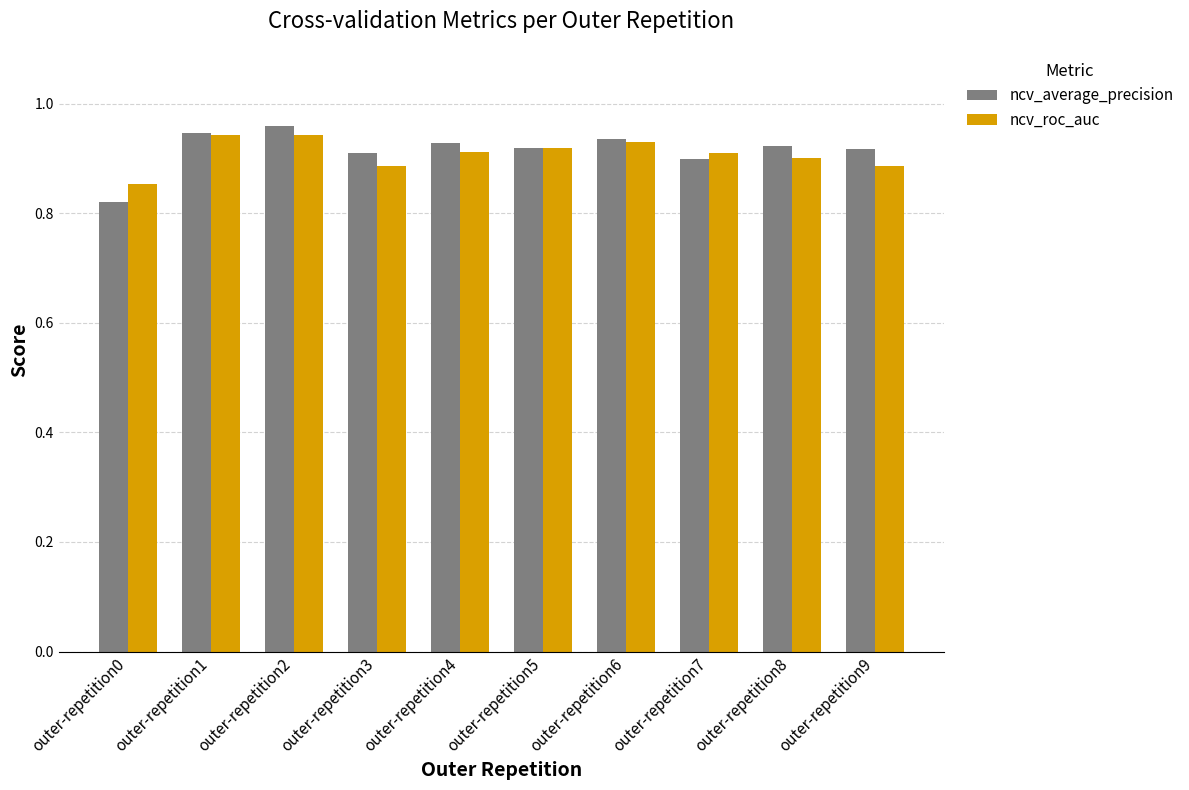

How many ncv_roc_auc values are between 0 and 1?

10